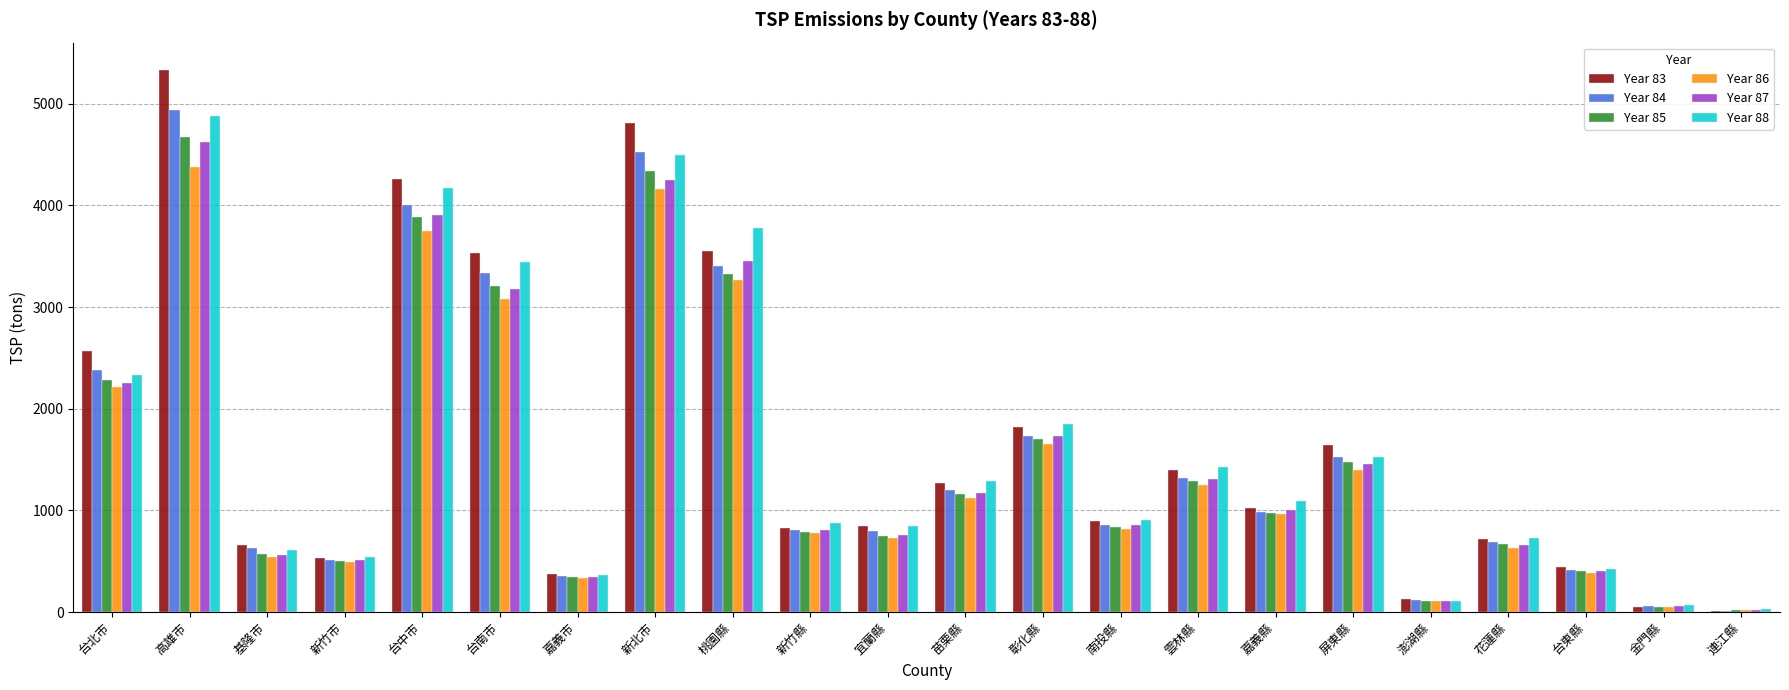

Between 高雄市 and 嘉義市, which series saw the biggest shift?

Year 83